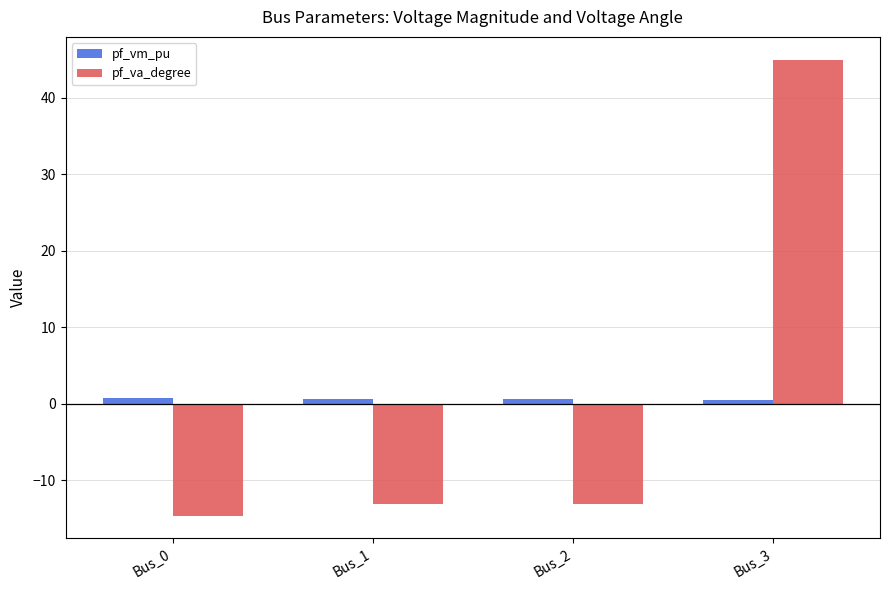

Which series has the largest range (max minus min)?

pf_va_degree